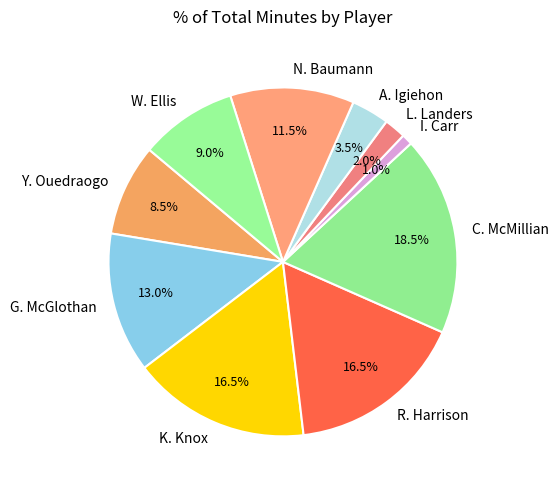

Which has a higher value, K. Knox or L. Landers?

K. Knox